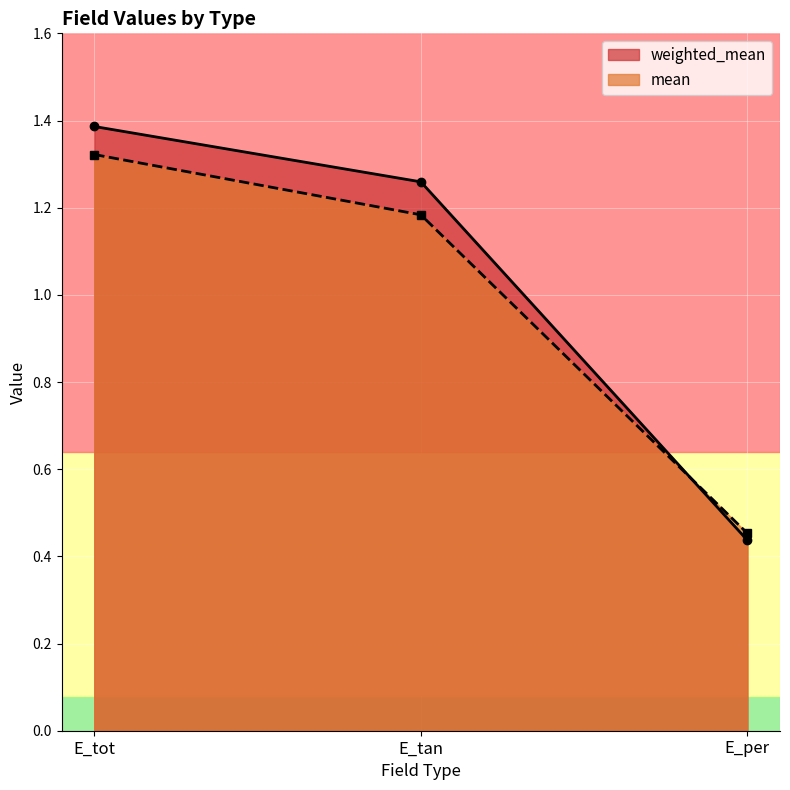

What is the label of the 1st point from the left?

E_tot